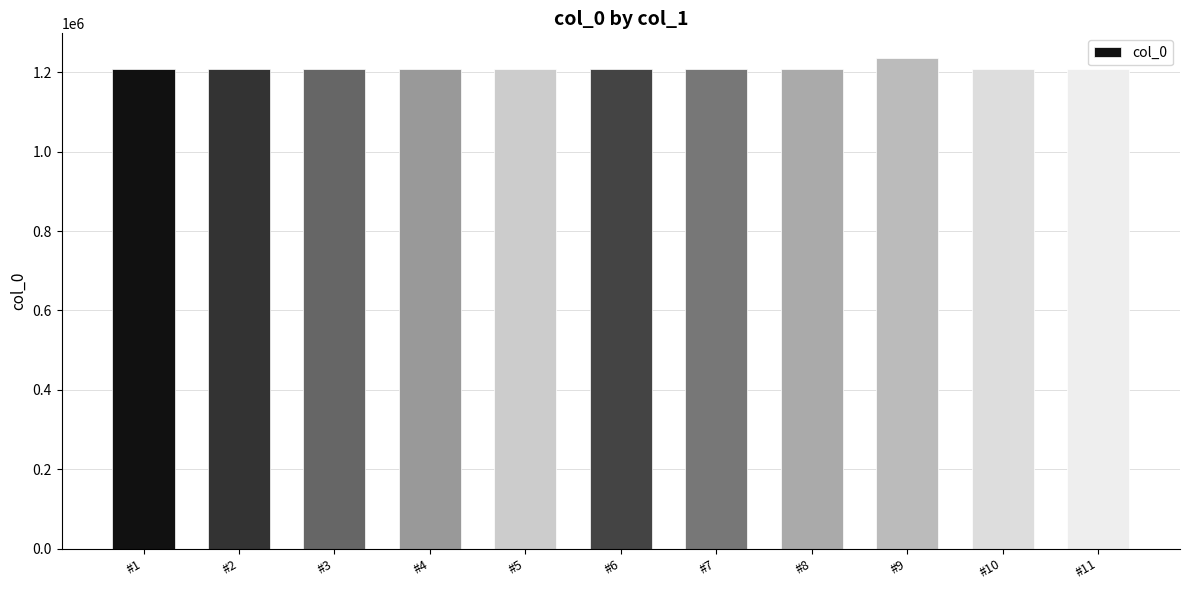

What is the change in value from #2 to #4?

-3